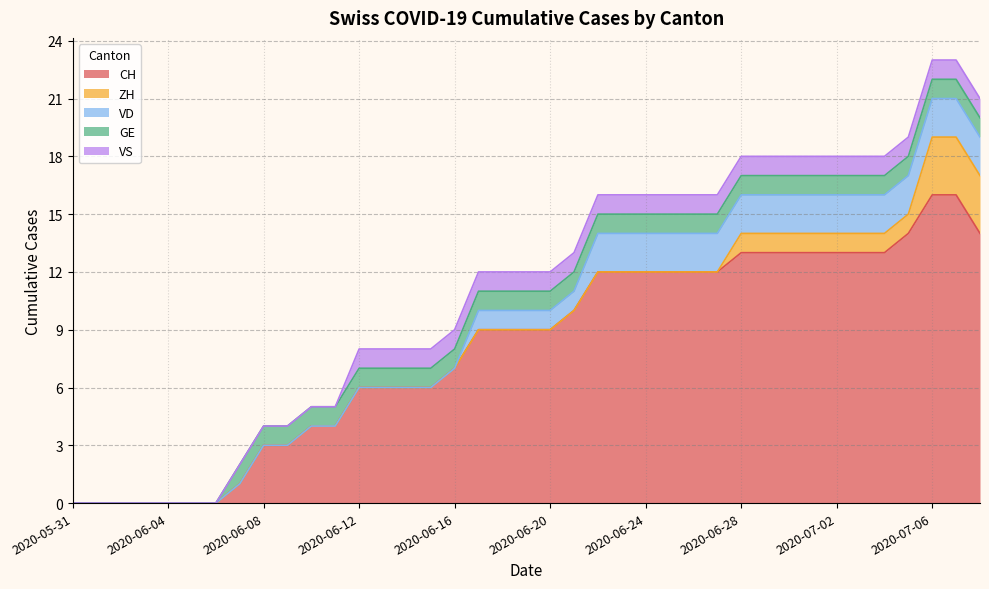

Which series has the largest total across all categories?

CH